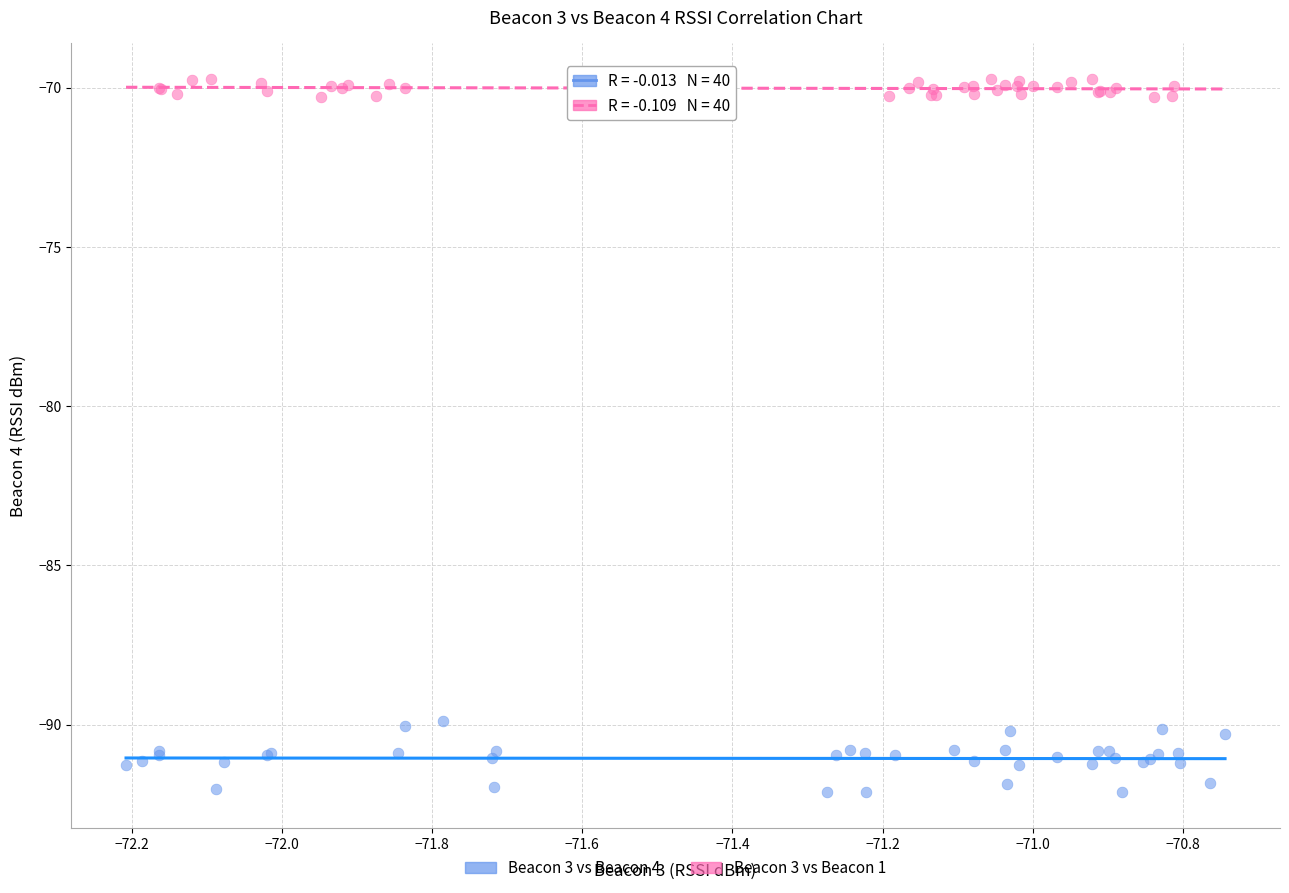

Which series reaches the maximum Y coordinate?

Beacon 3 vs Beacon 1